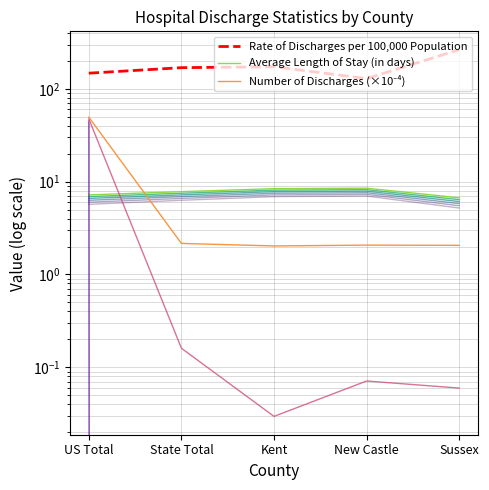

List the series in order of their peak value, lowest first.

Average Length of Stay (in days), Number of Discharges (×10⁻⁴), Rate of Discharges per 100,000 Population